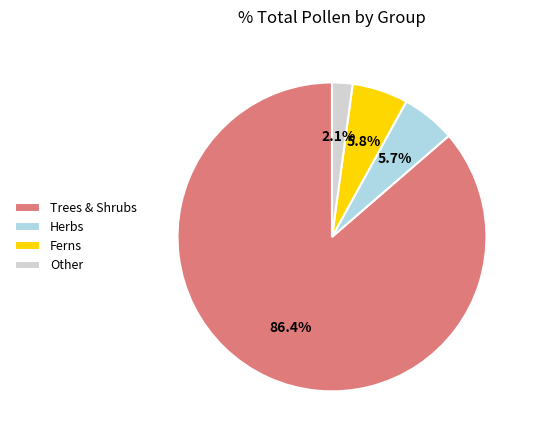

Which has a higher value, Herbs or Other?

Herbs